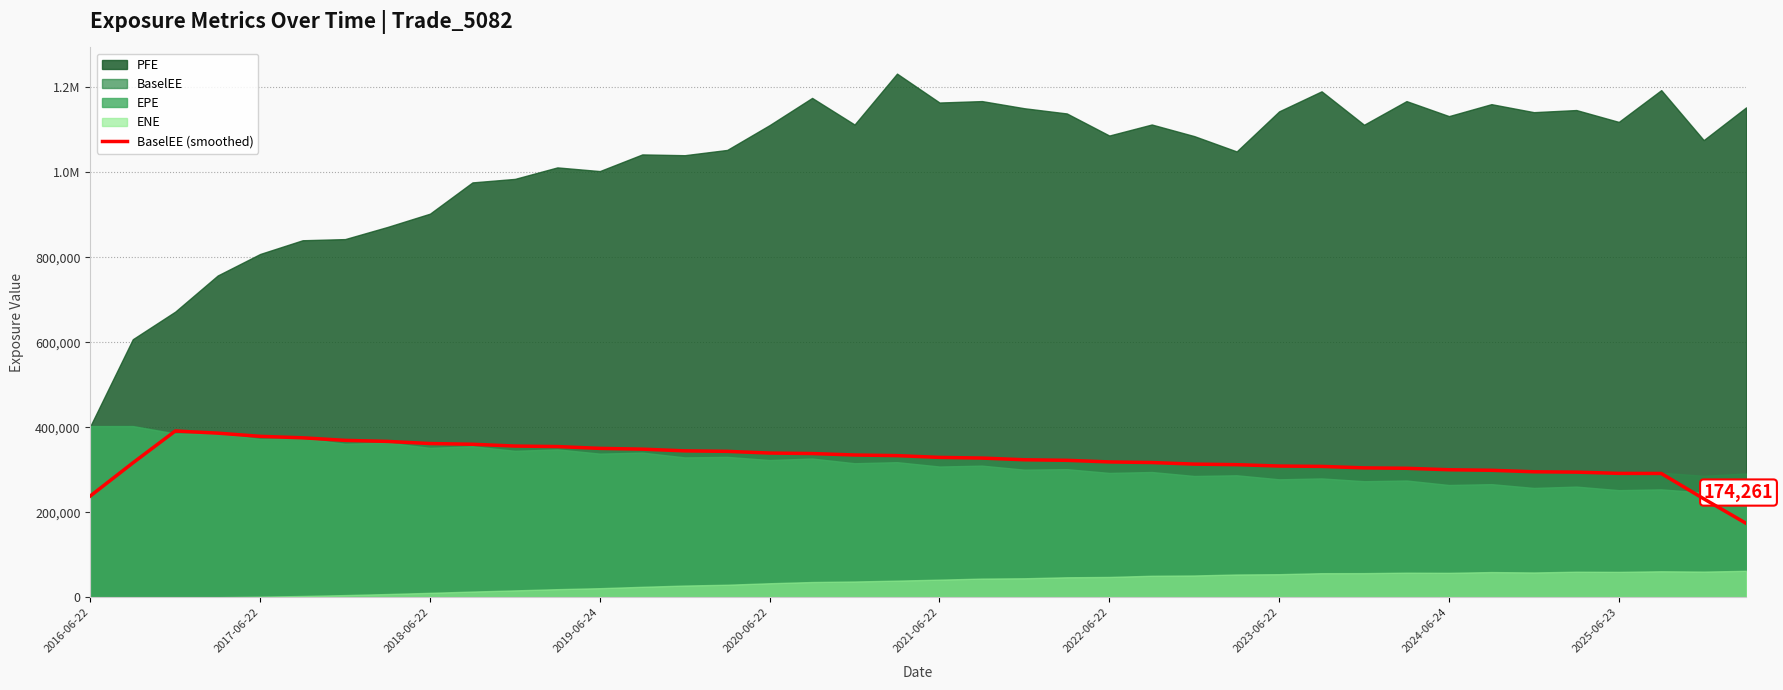

How many data points are above 327913?

20